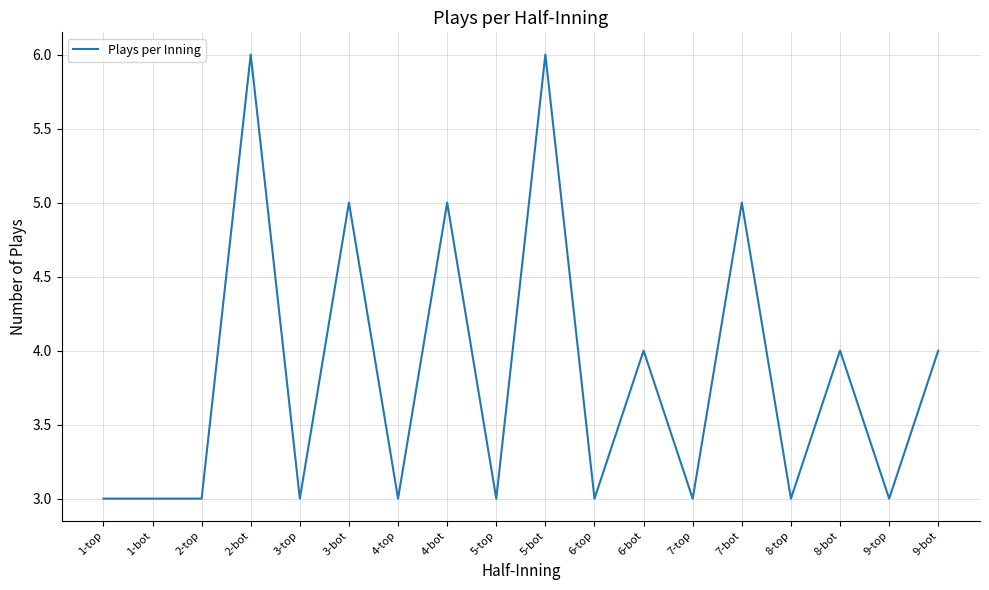

Reading left to right, list all the values displayed in this chart.

1-top=3	1-bot=3	2-top=3	2-bot=6	3-top=3	3-bot=5	4-top=3	4-bot=5	5-top=3	5-bot=6	6-top=3	6-bot=4	7-top=3	7-bot=5	8-top=3	8-bot=4	9-top=3	9-bot=4